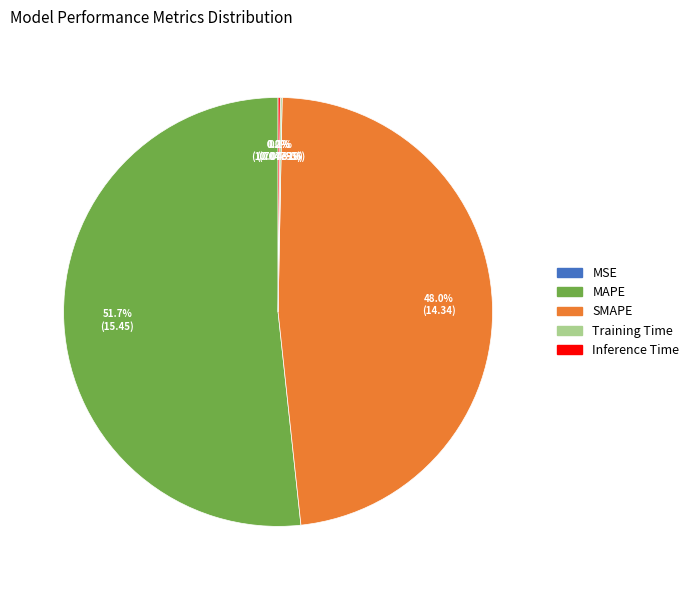

Which slice is the largest?

MAPE